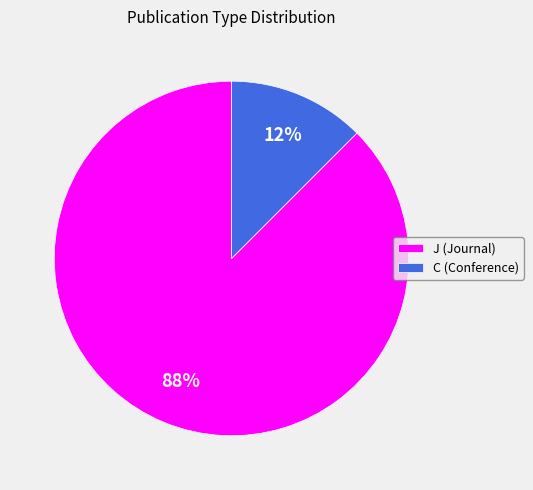

True or false: C (Conference) accounts for 2% of the total.

False